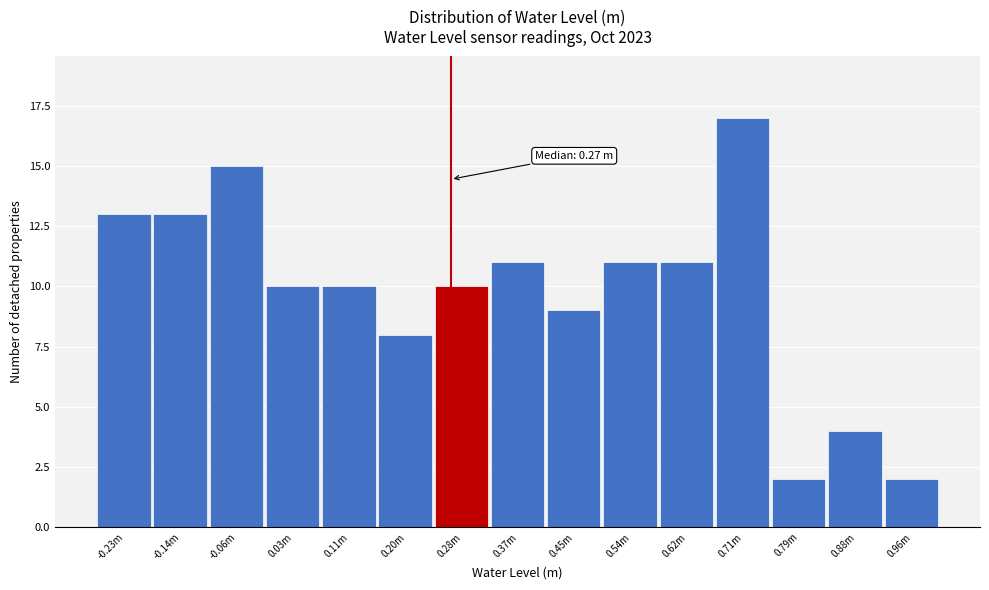

Reading left to right, what are all the values shown in this chart?

13	13	15	10	10	8	10	11	9	11	11	17	2	4	2